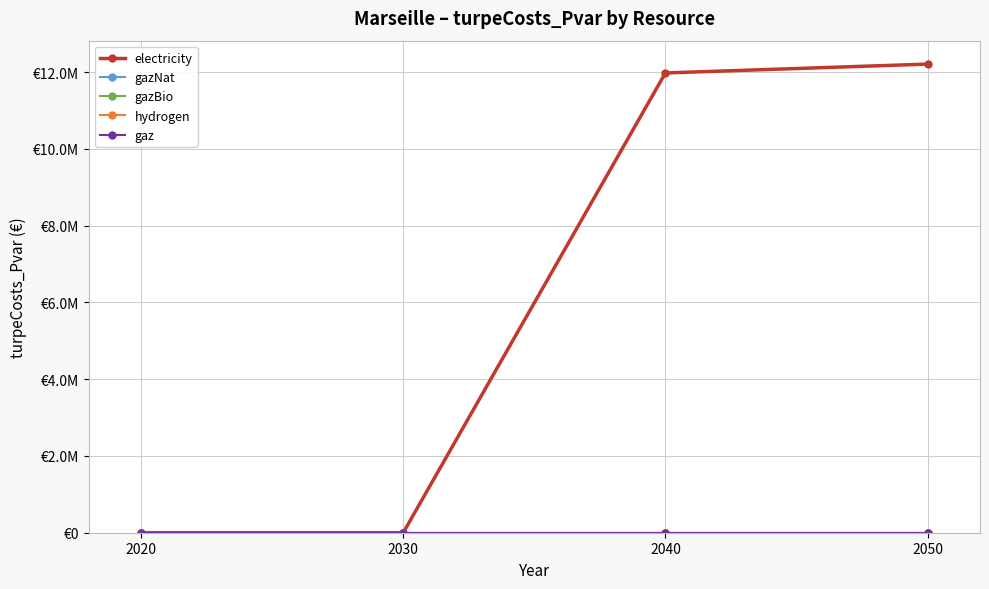

Is this an area chart (filled region under the line)?

No